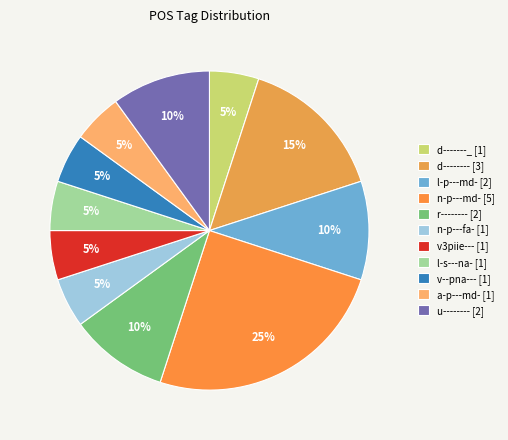

To the nearest percent, what percentage of the pie is v--pna---?

5%